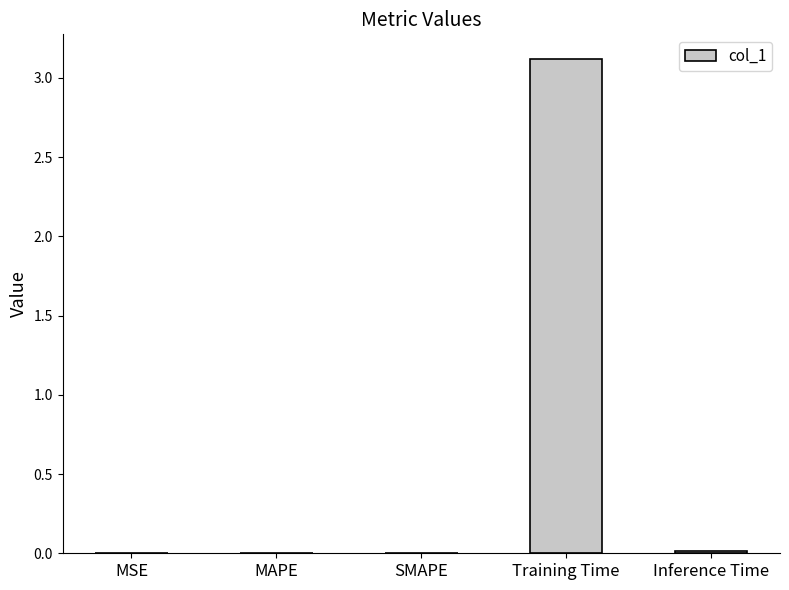

Which label corresponds to the largest value in the chart?

Training Time